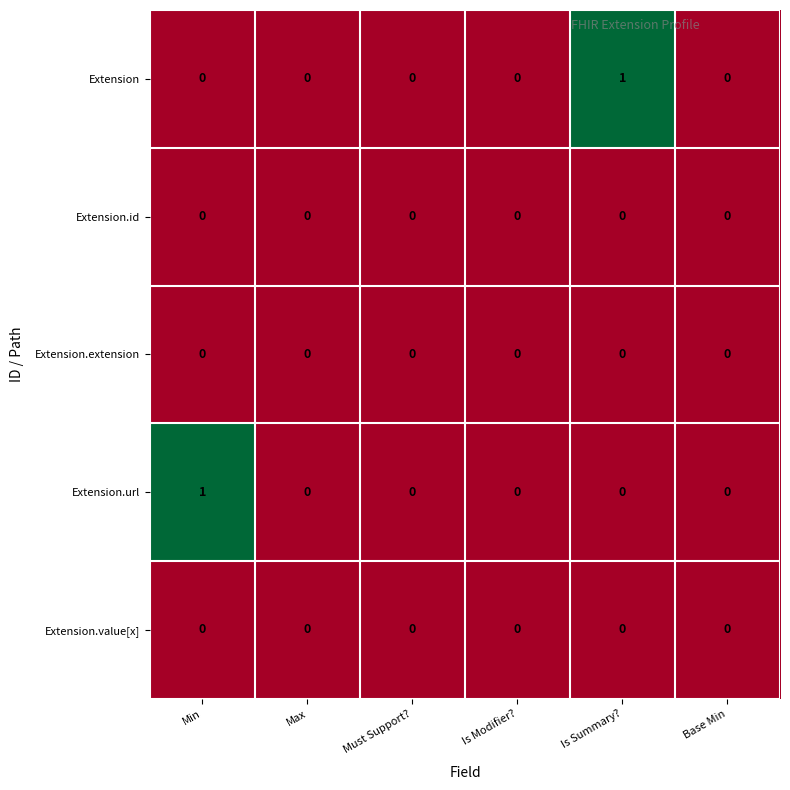

The Extension.url series shows 0 at Is Summary?. True or false?

True